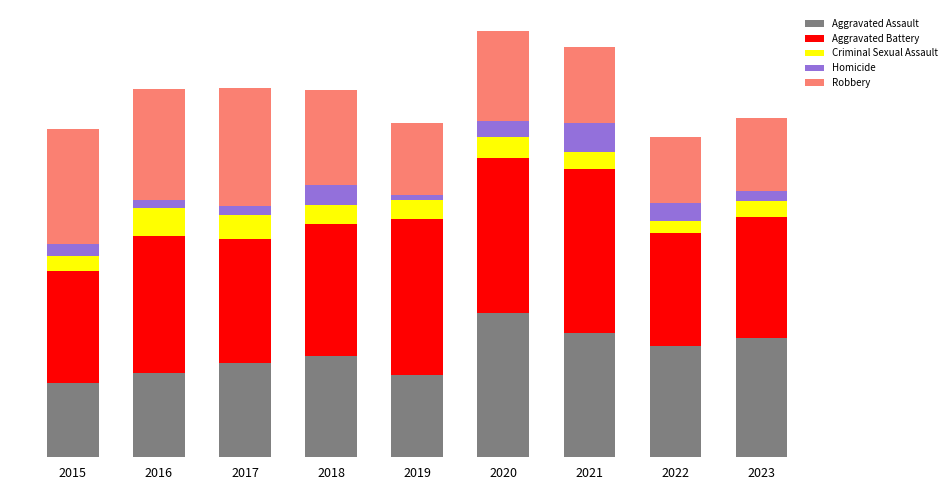

Are the bars grouped side by side (vs. stacked)?

No